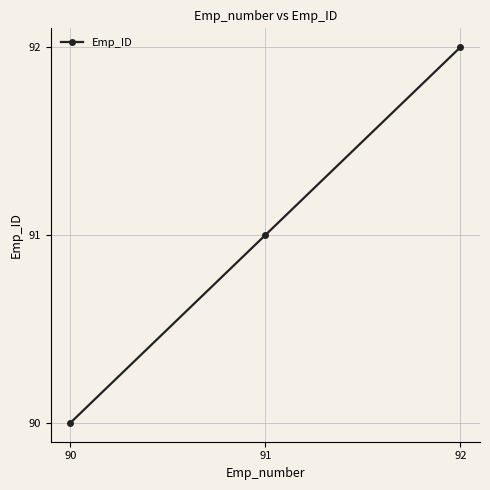

True or false: the data shows 161 at 90.

False